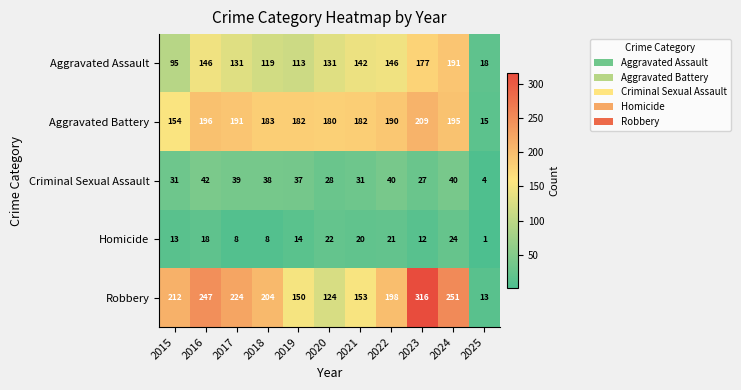

At which category is the sum across all series the highest?

2023